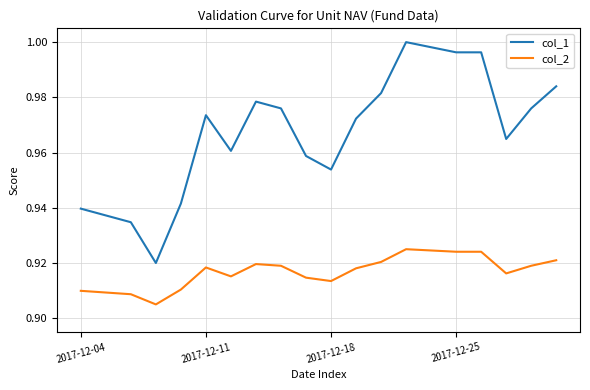

Which series has the widest spread of values?

col_1